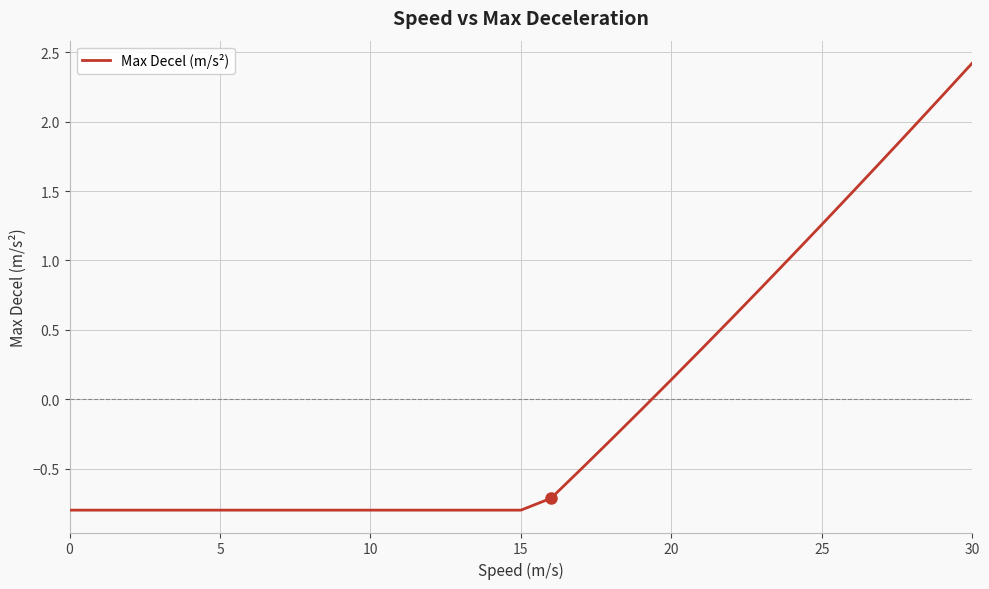

What is the maximum value shown in the chart?

2.4